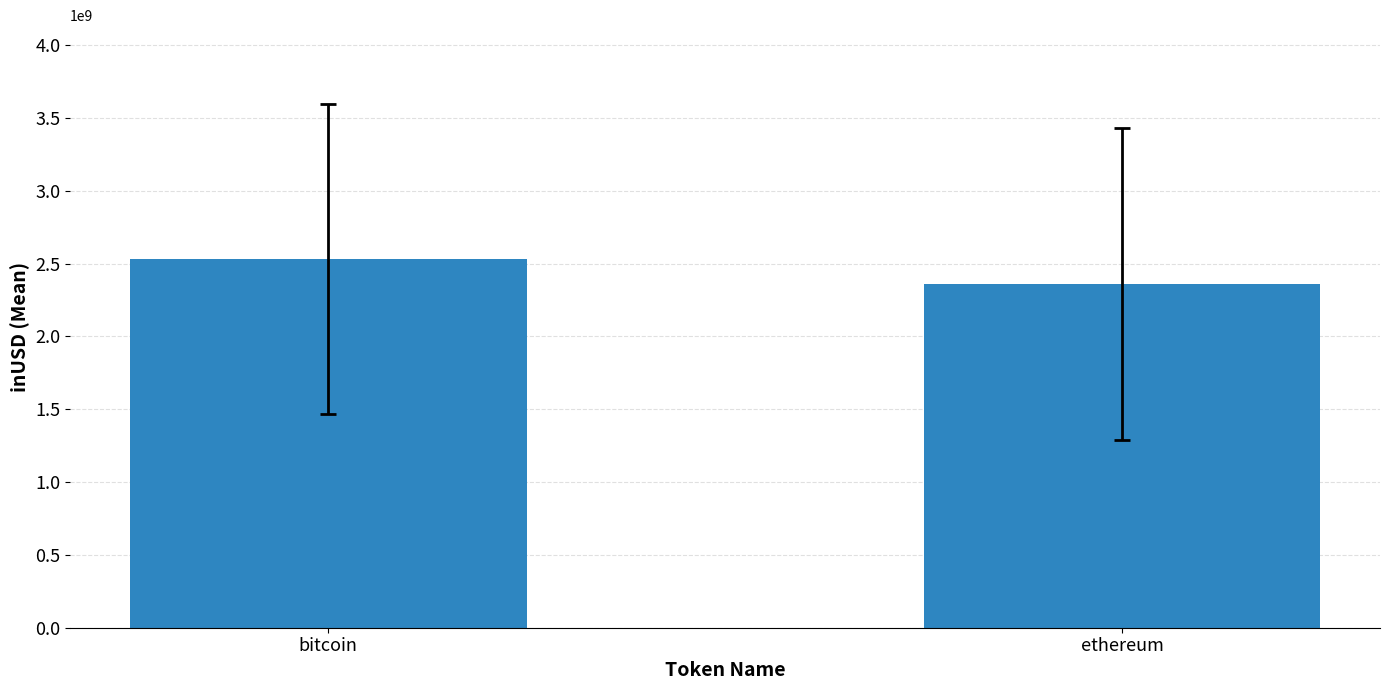

What is the difference between the maximum and minimum values?

173005427.4